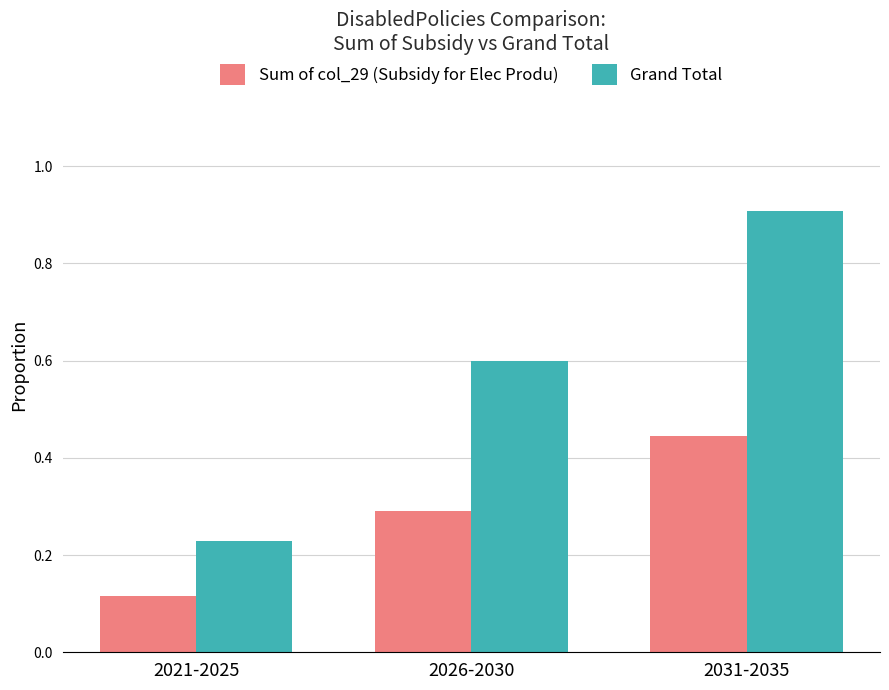

The Sum of col_29 (Subsidy for Elec Produ) series shows 0.2 at 2021-2025. True or false?

False